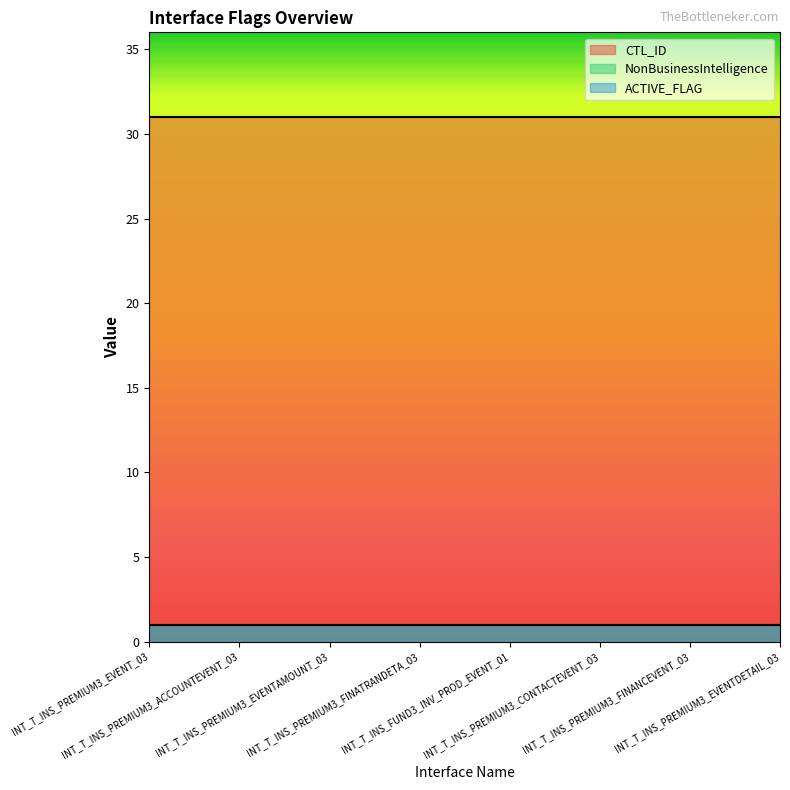

Read the ACTIVE_FLAG value at INT_T_INS_PREMIUM3_ACCOUNTEVENT_03.

1